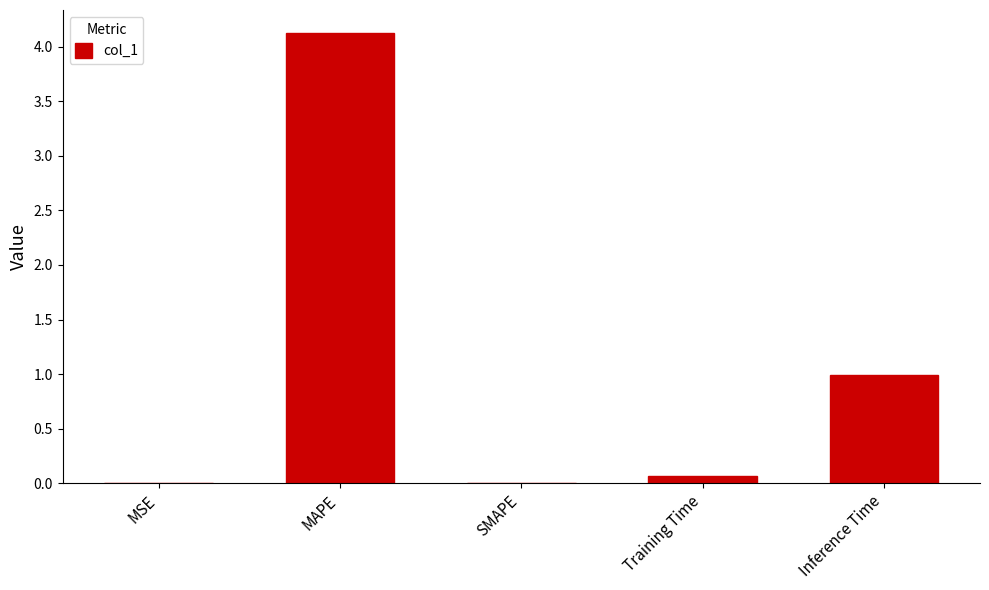

What is the average value?

1.0